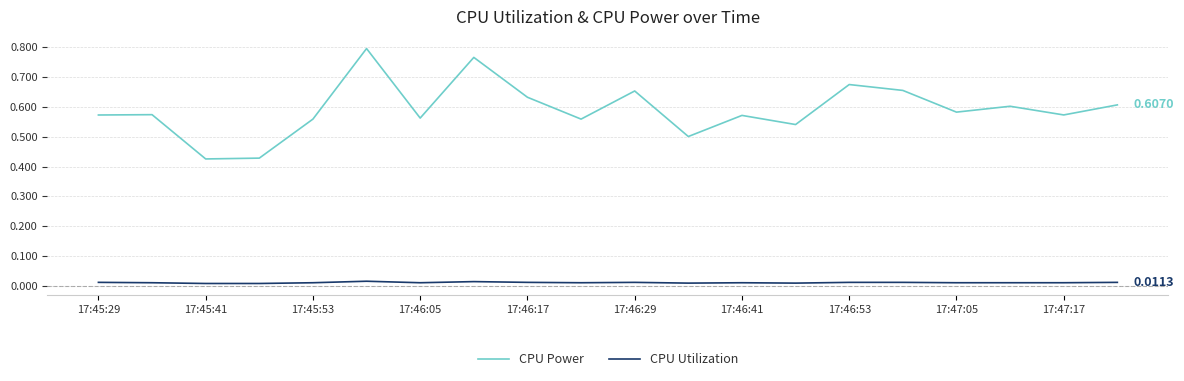

How many lines are shown in the chart?

2